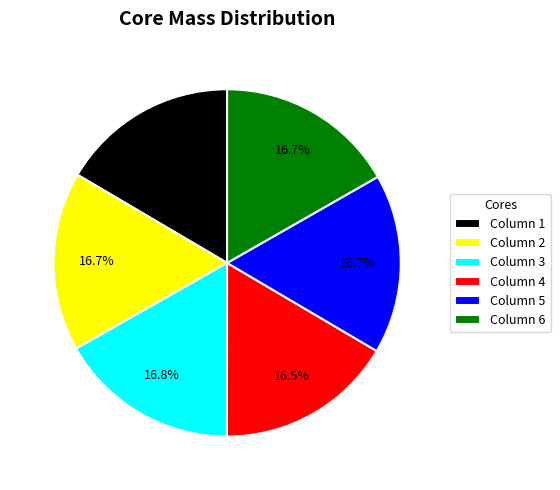

Is there any slice that represents more than half of the pie?

No